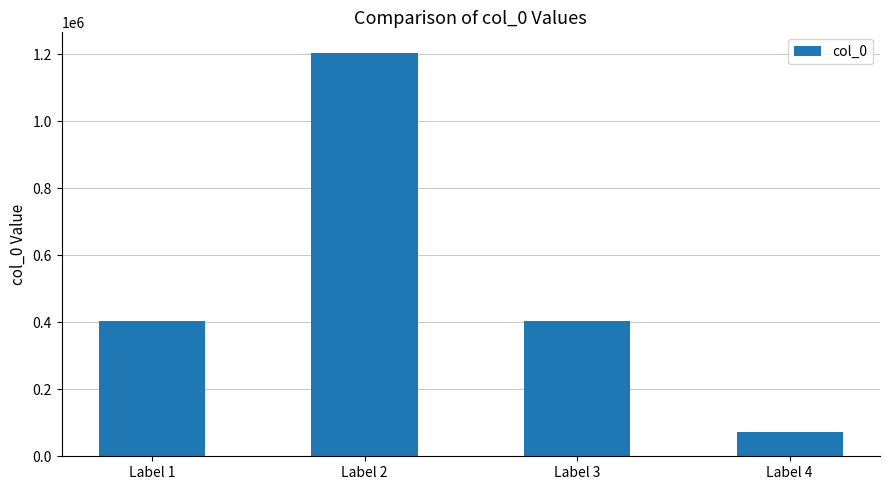

The value at Label 1 is 404103. True or false?

True